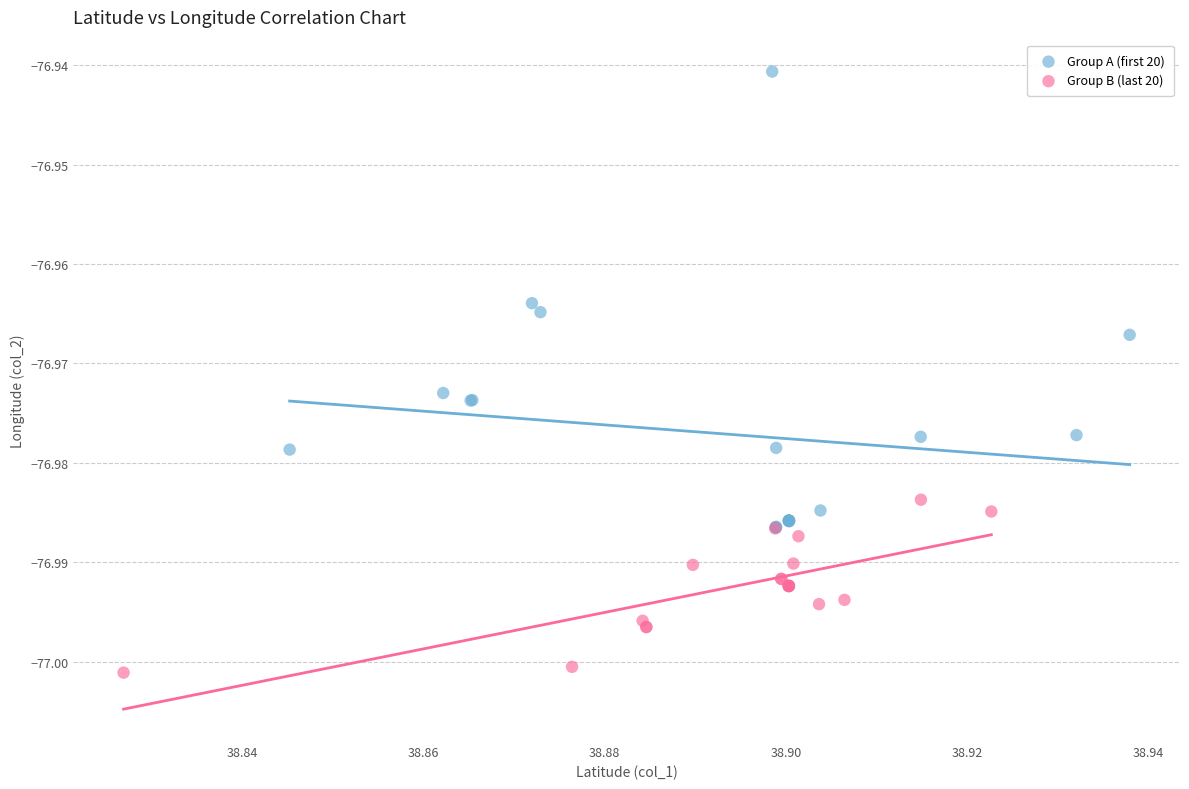

Which series has the largest Y range (max minus min)?

Group A (first 20)